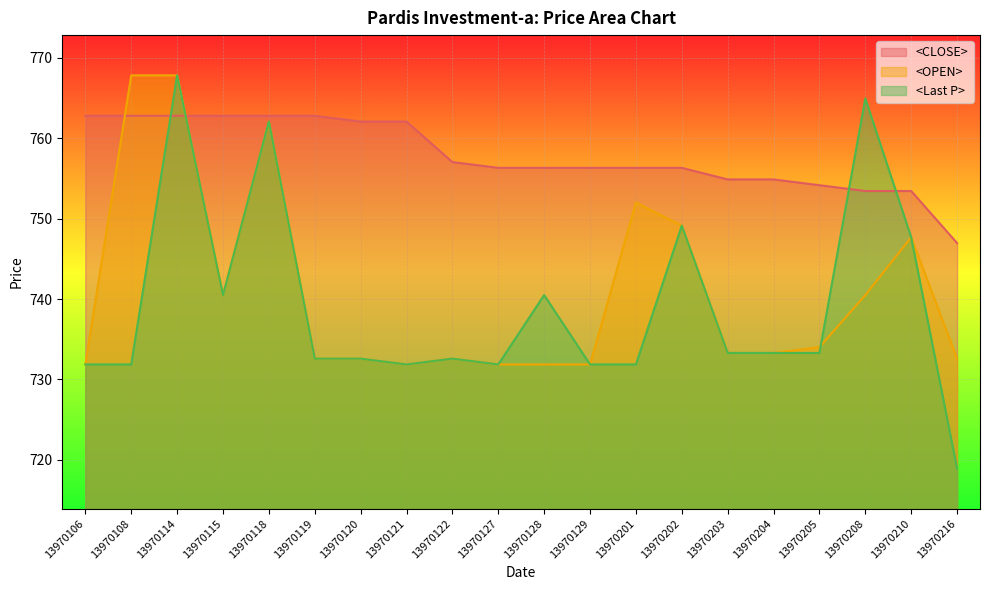

Between which two adjacent categories do <OPEN> and <CLOSE> first intersect?

13970106 and 13970108